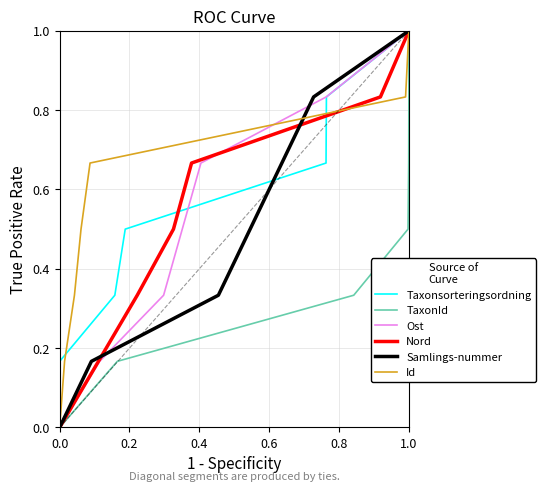

How many lines are shown in the chart?

6